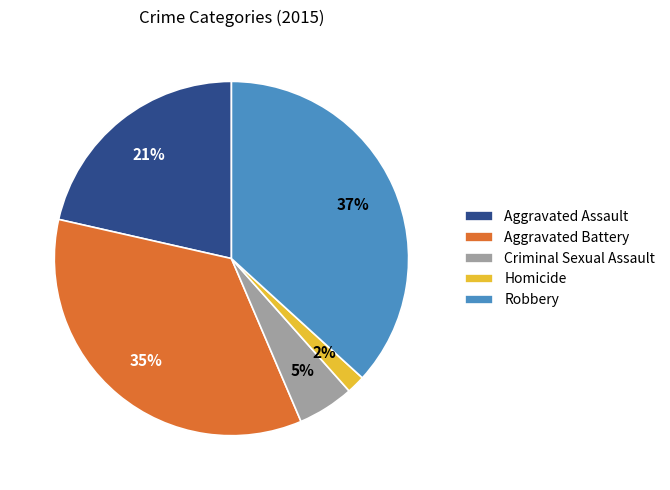

To the nearest percent, what is the difference between the Aggravated Battery and Aggravated Assault slice percentages?

14%